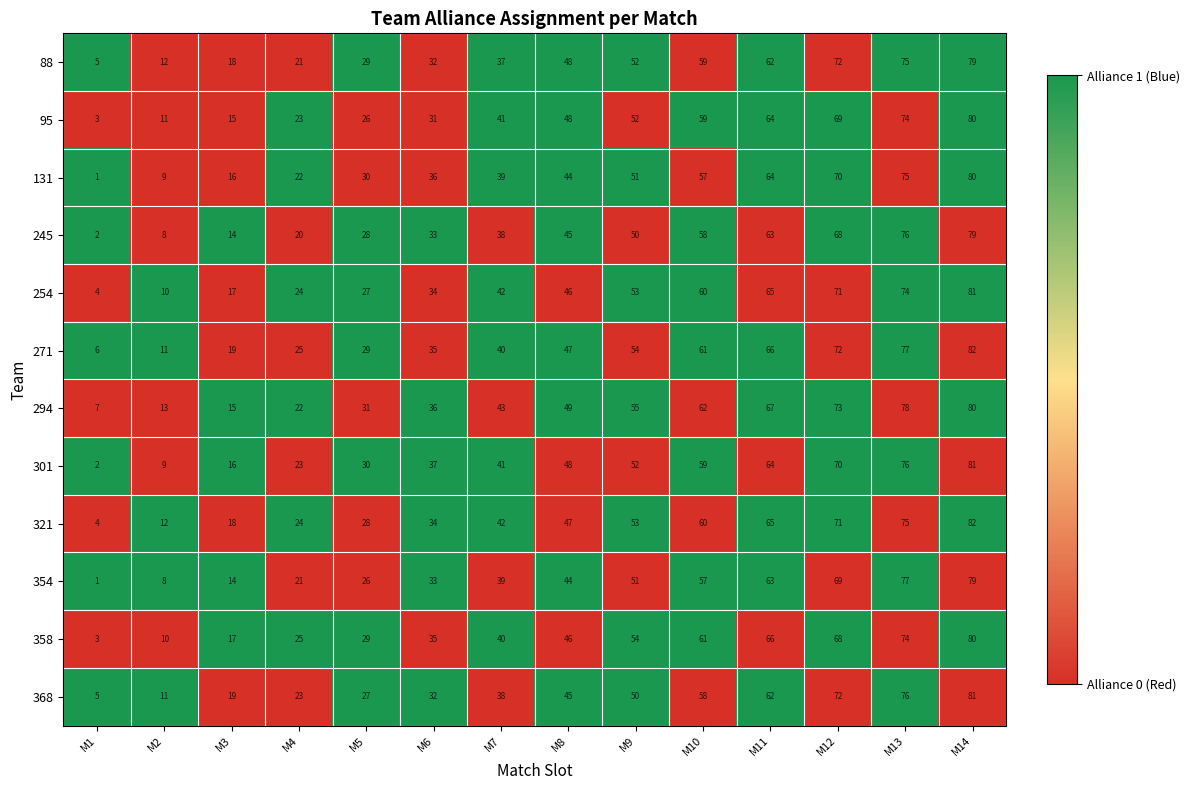

At which category is the sum across all series the highest?

M14